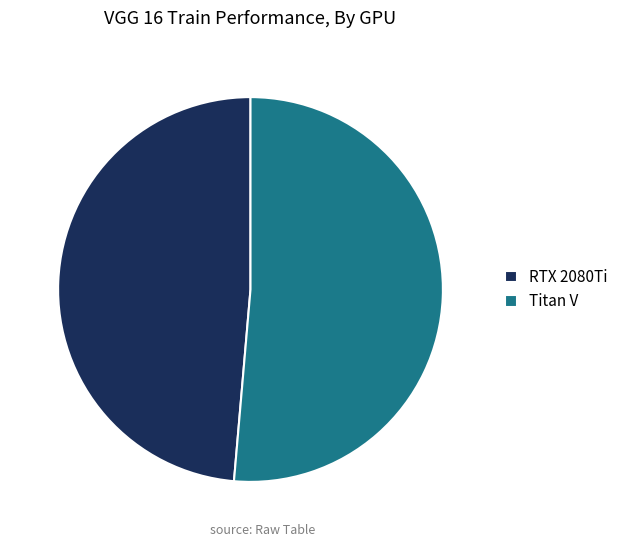

Which has a higher value, RTX 2080Ti or Titan V?

Titan V